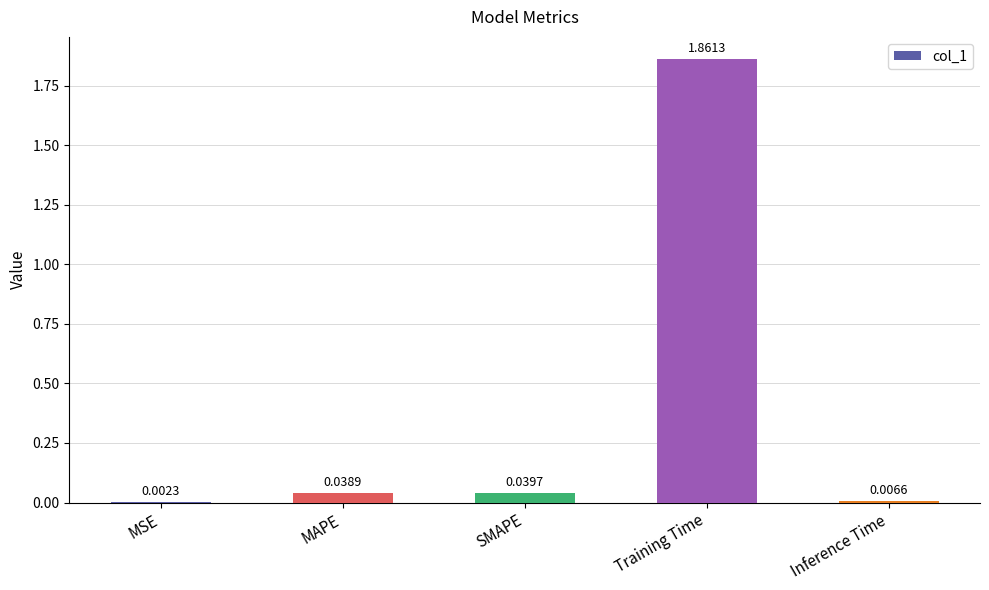

At which label is the value closest to 0?

MSE